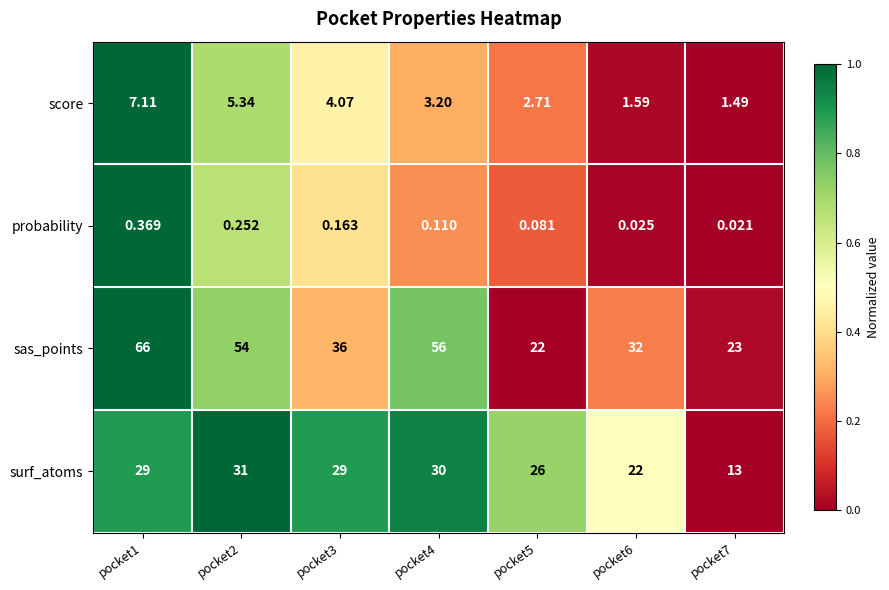

Which series changed the most between pocket5 and pocket7?

surf_atoms